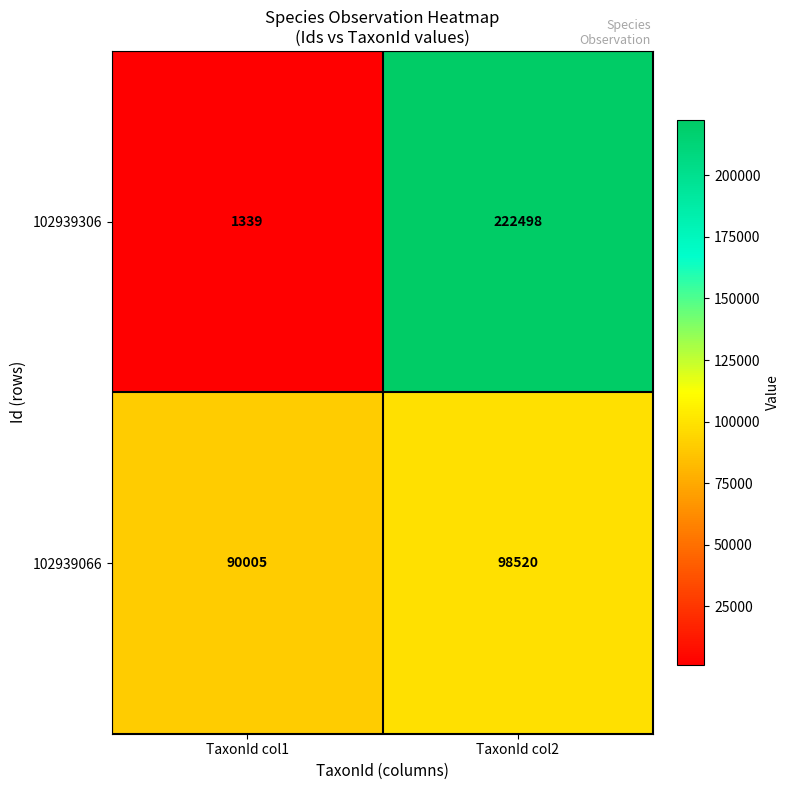

Which series has the largest range (max minus min)?

102939306